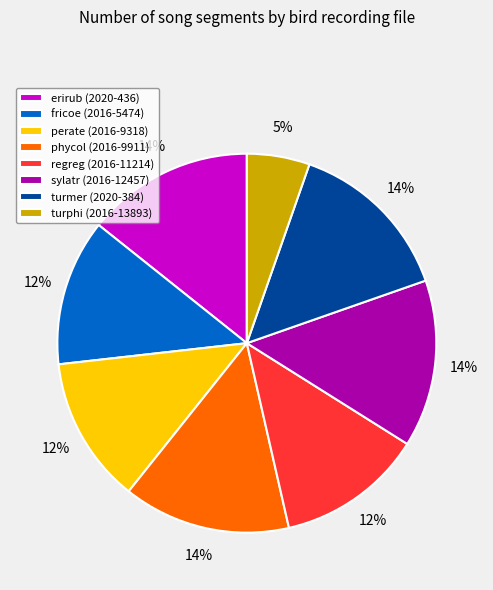

Combined, do turphi (2016-13893) and fricoe (2016-5474) account for over 50%?

No